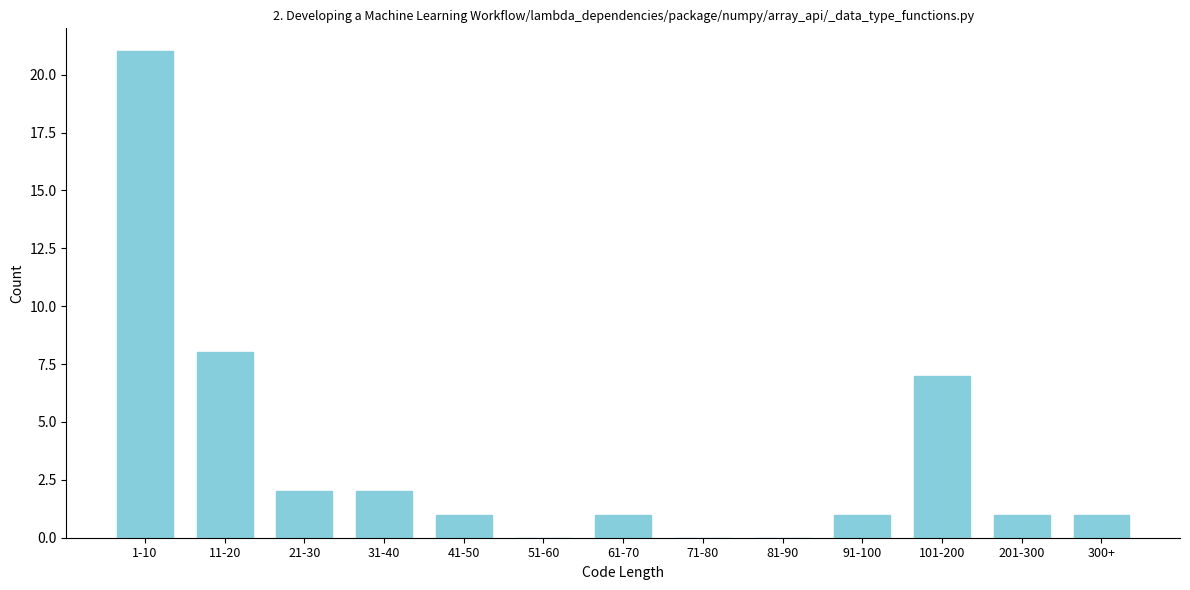

Reading right to left, transcribe all the data shown in this chart.

300+=1	201-300=1	101-200=7	91-100=1	81-90=0	71-80=0	61-70=1	51-60=0	41-50=1	31-40=2	21-30=2	11-20=8	1-10=21